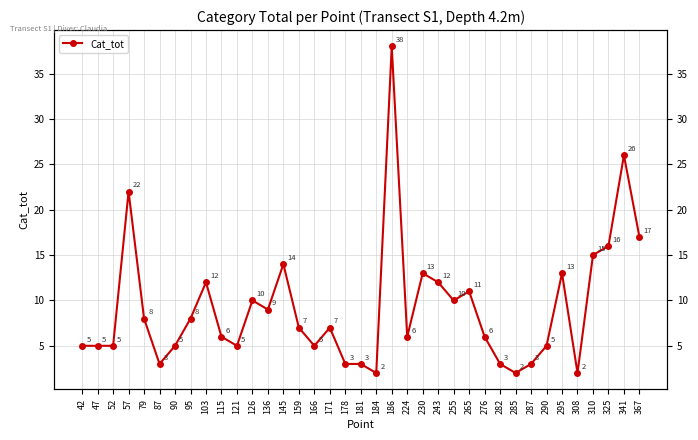

How many points are higher than both their immediate neighbors (excluding endpoints)?

10